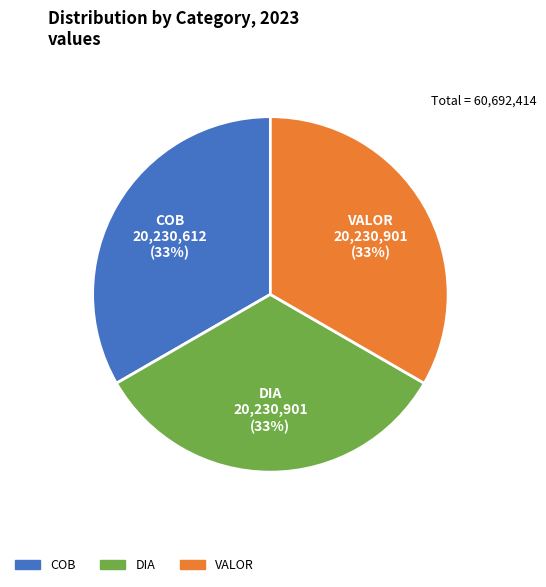

What percentage is the DIA slice, to the nearest percent?

33%